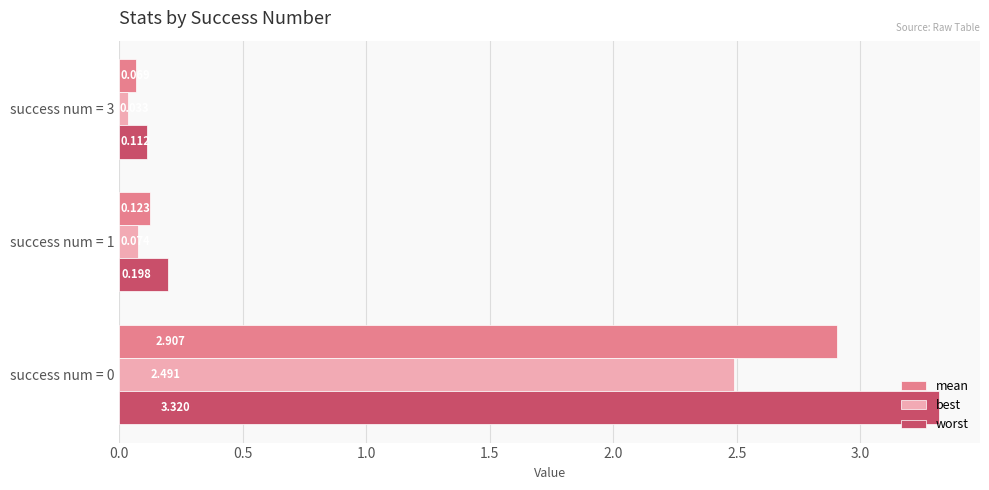

Between success num = 0 and success num = 3, which series saw the biggest shift?

worst